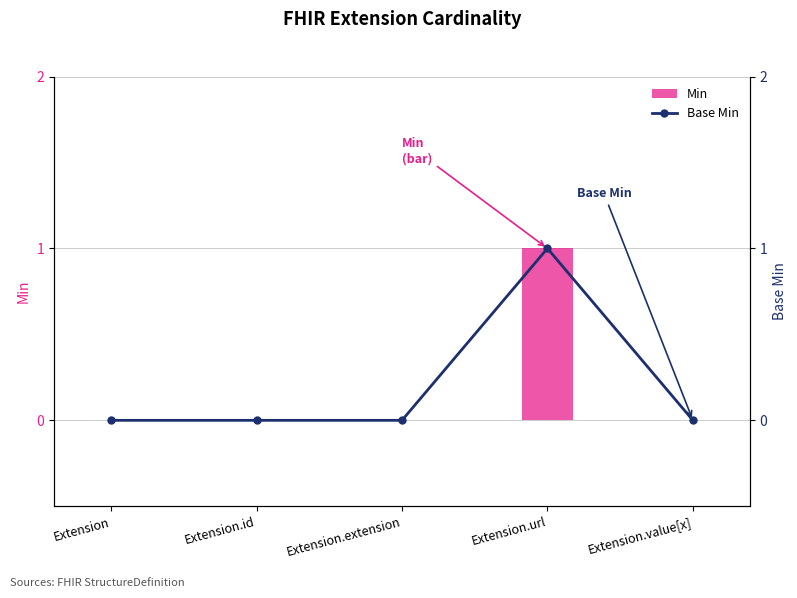

Which series changed the most between Extension and Extension.extension?

Min